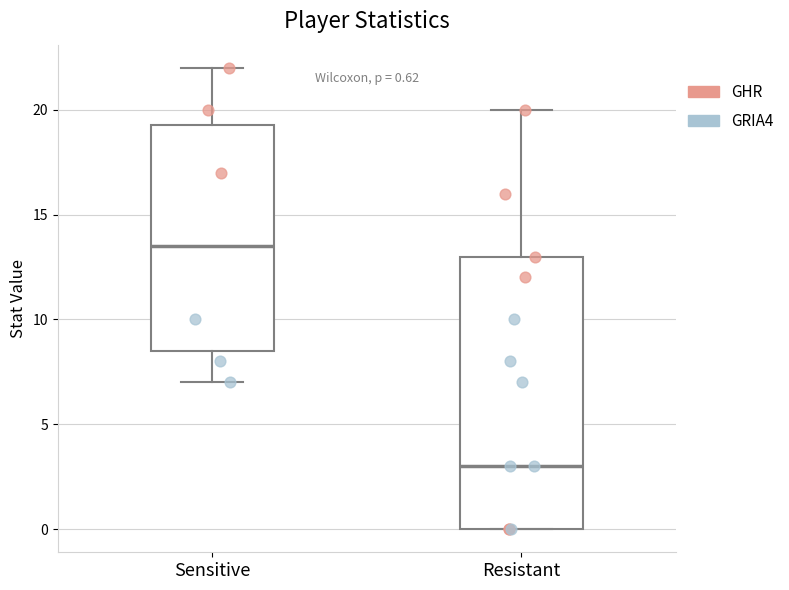

Comparing the boxes themselves (not the whiskers), which one is the tallest?

Resistant